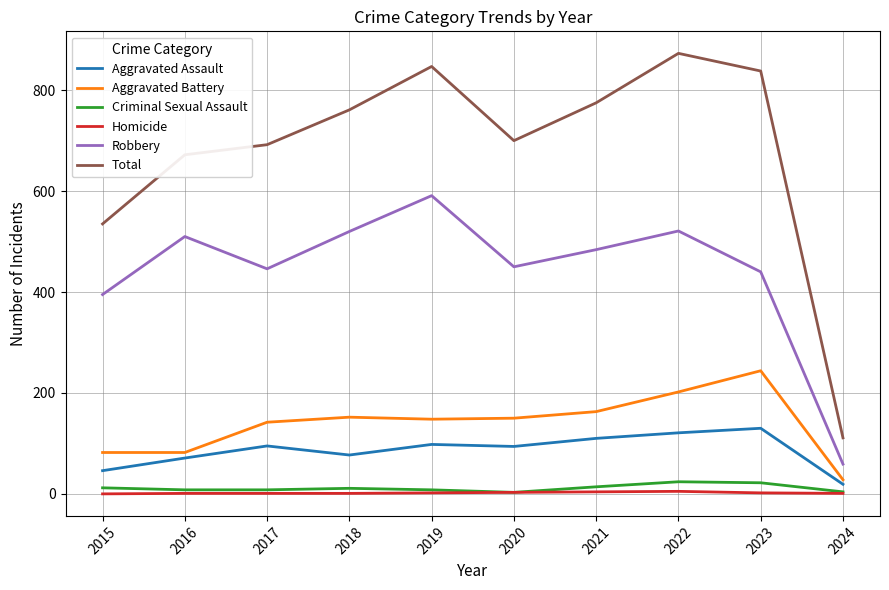

What is the approximate value of Aggravated Assault at 2017, to the nearest 50?

100